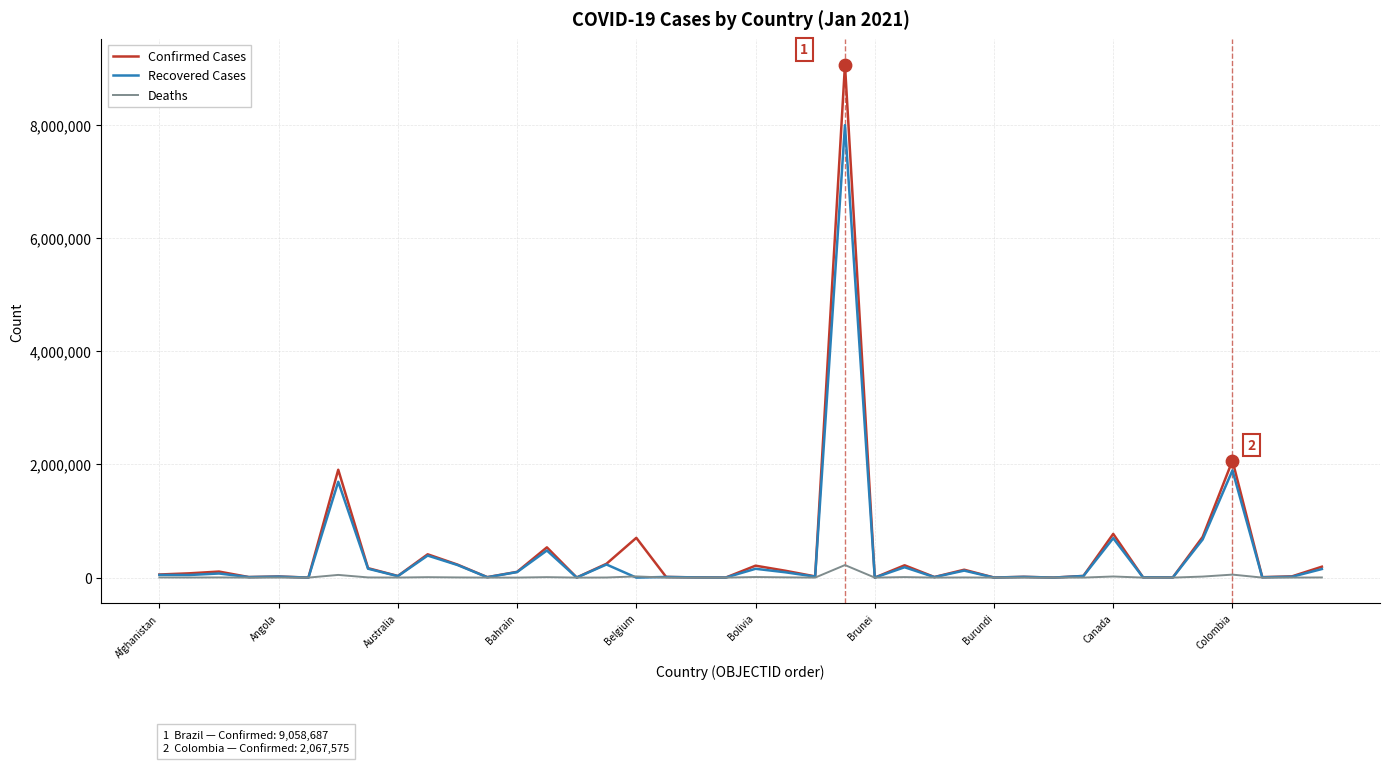

Rank the series by their maximum value, from lowest to highest.

Deaths, Recovered Cases, Confirmed Cases